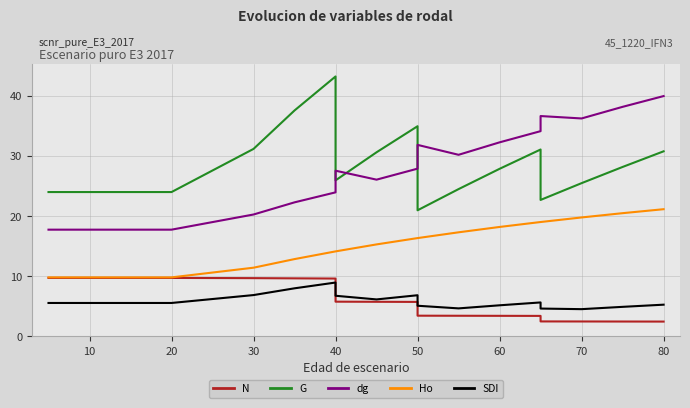

What are all the series names shown in the legend?

N, G, dg, Ho, SDI